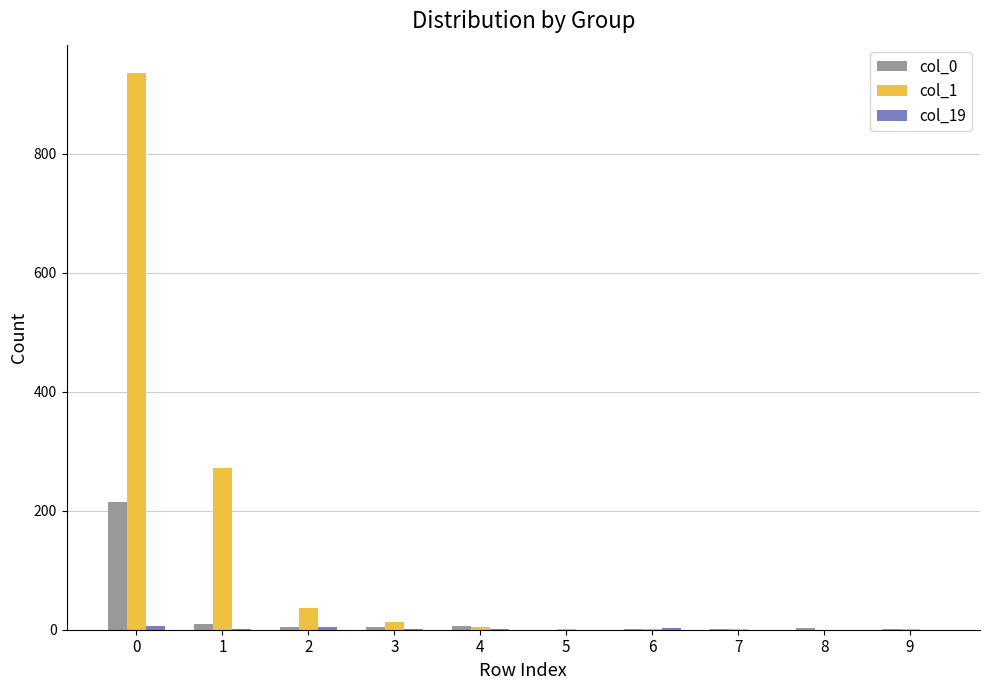

How many series are shown in this chart?

3